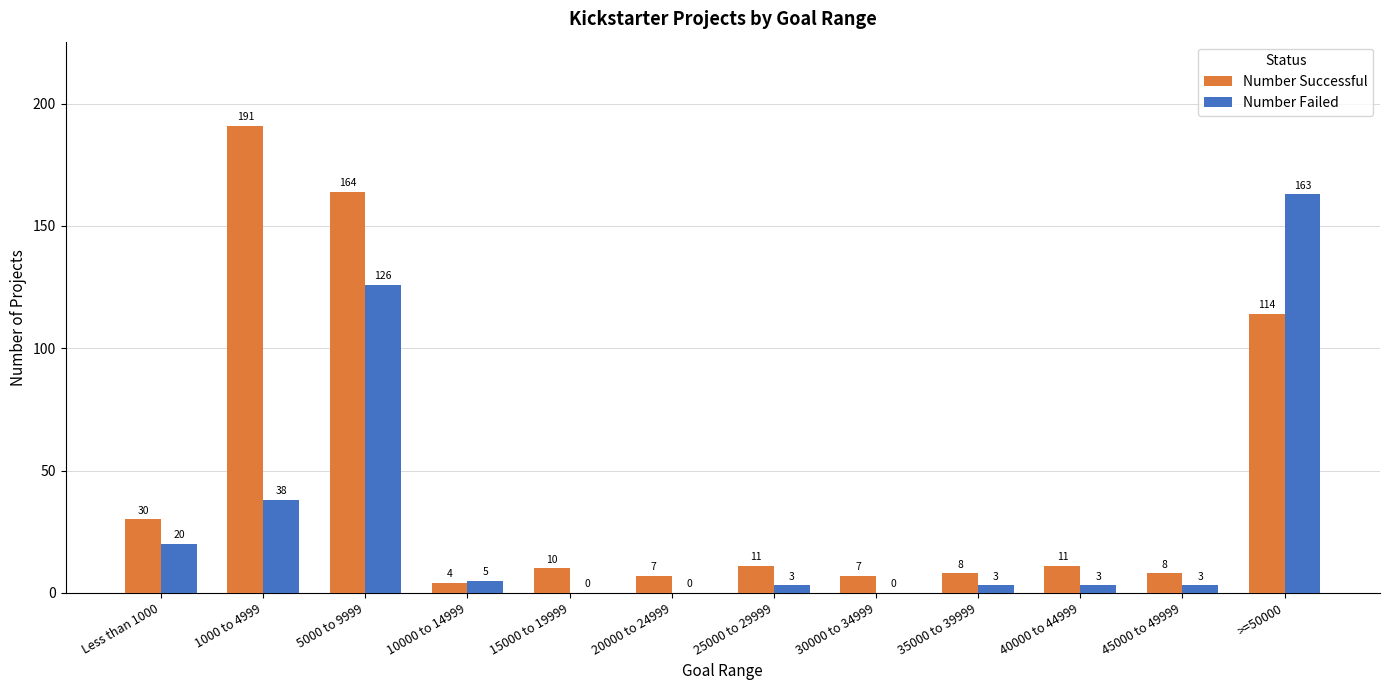

What are all the series names shown in the legend?

Number Successful, Number Failed